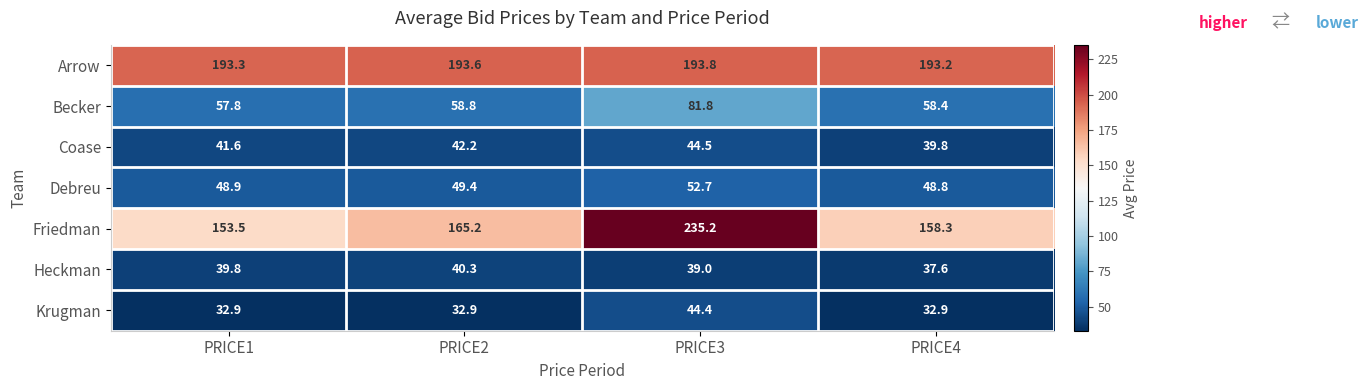

List the labels in order of Heckman value, largest first.

PRICE2, PRICE1, PRICE3, PRICE4